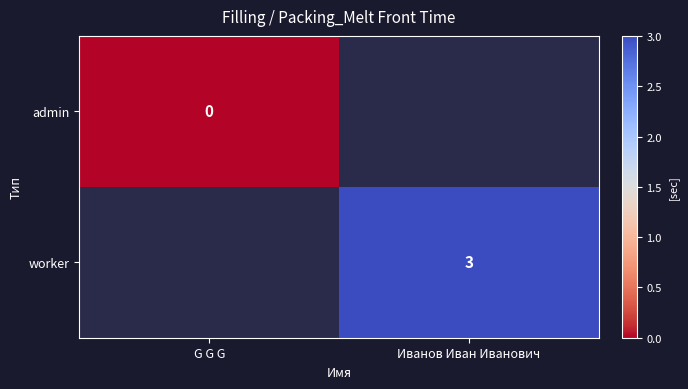

Is it true that worker equals 4 at Иванов Иван Иванович?

False